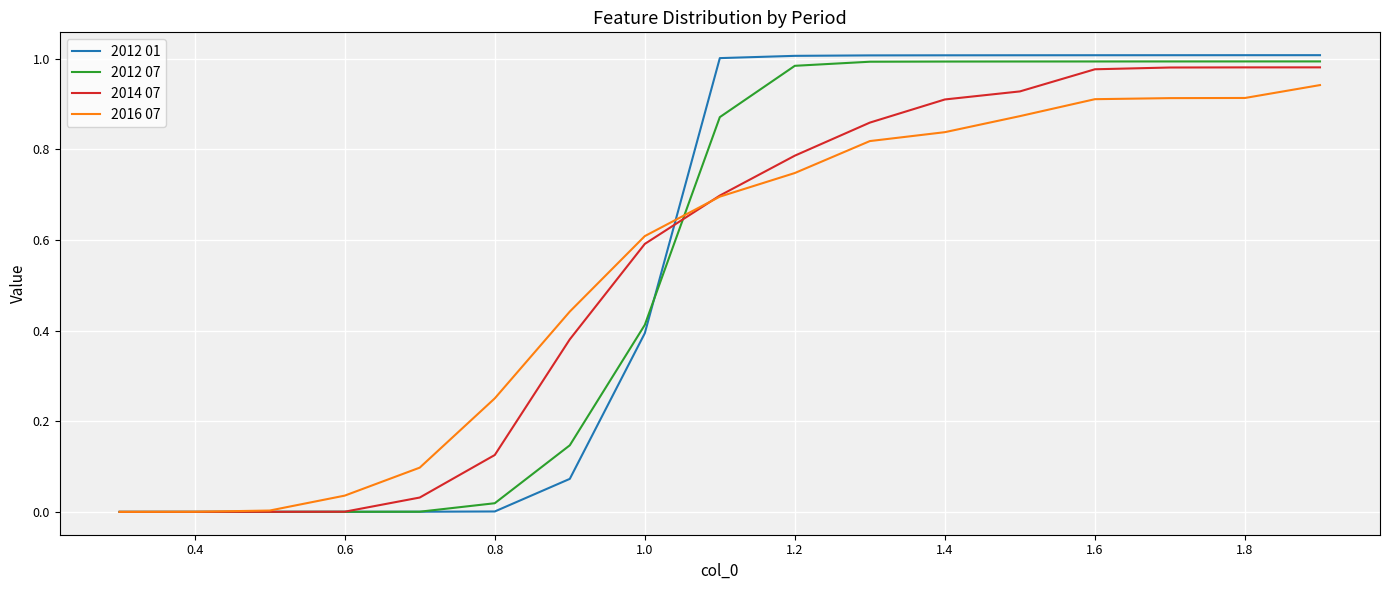

Is it true that 2012 07 equals 1.0 at 1.8?

True